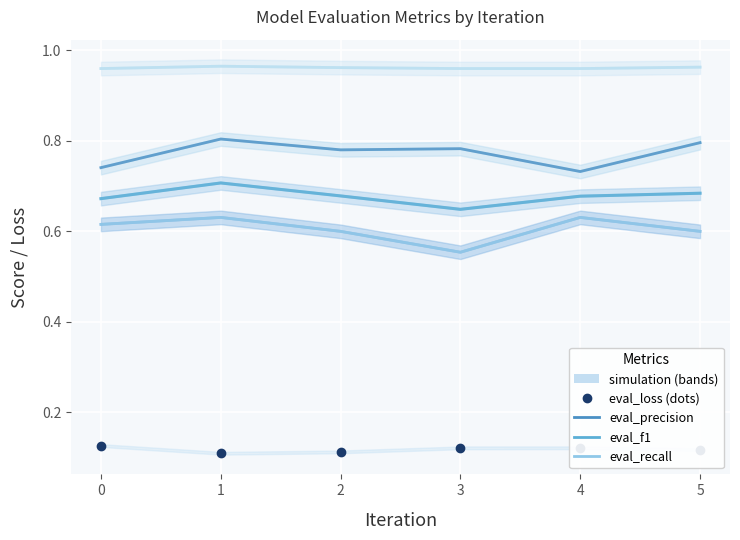

What is the difference between the second highest and second lowest values in the eval_precision series?

0.1